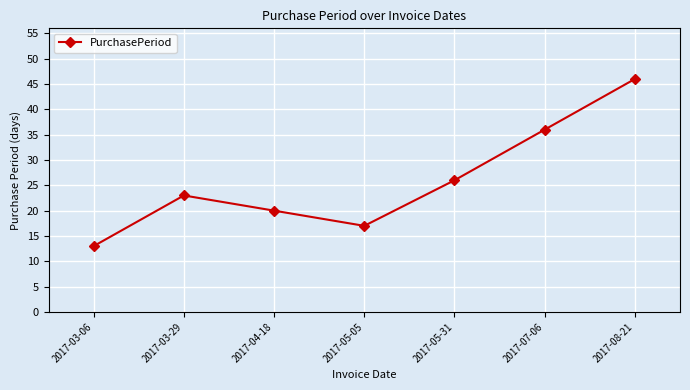

What is the sum of all values?

181